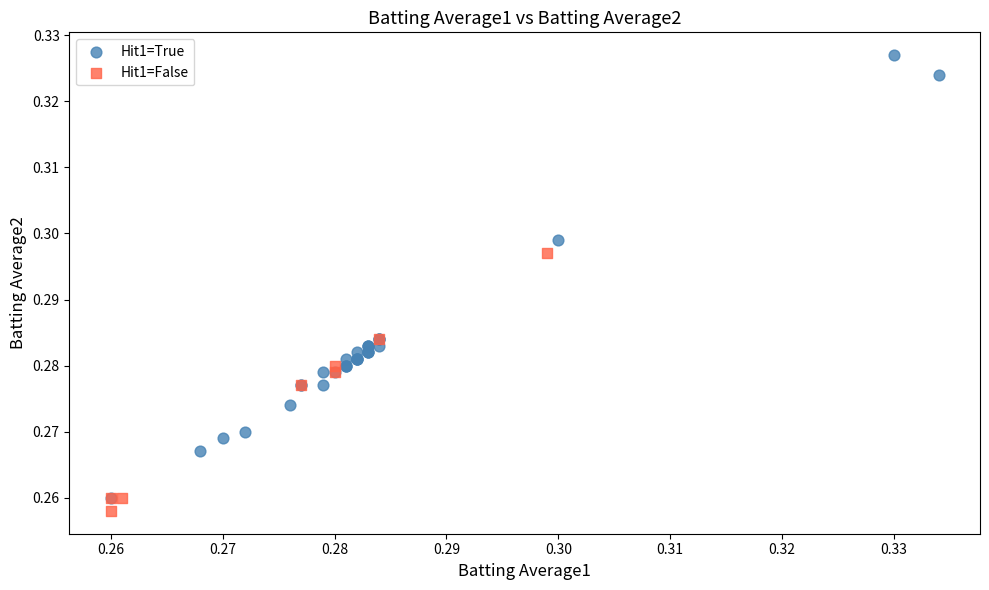

What are all the series names shown in the legend?

Hit1=True, Hit1=False